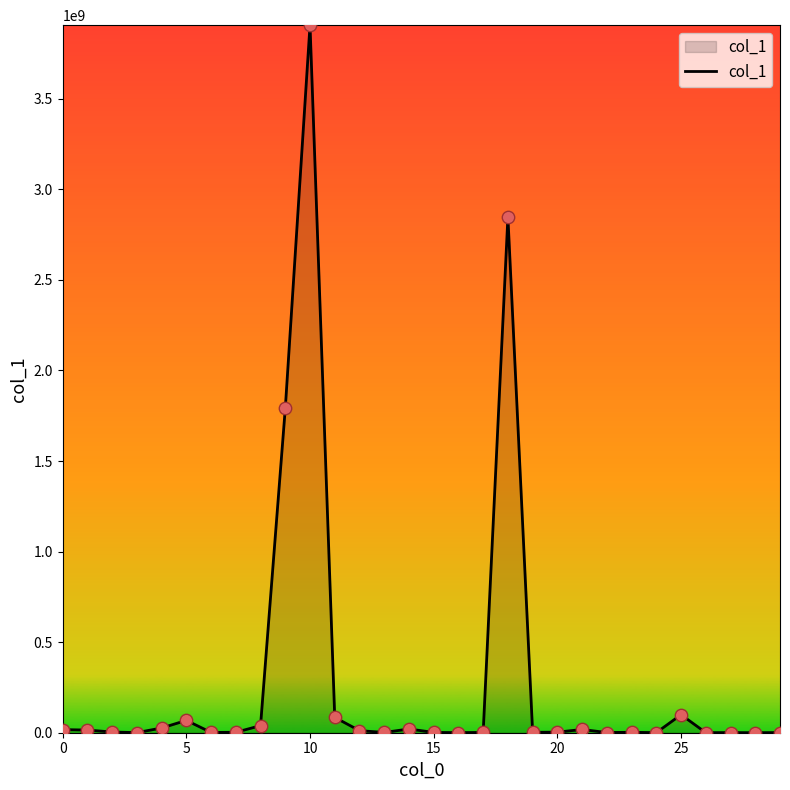

What is the maximum value shown in the chart?

3906182798.1